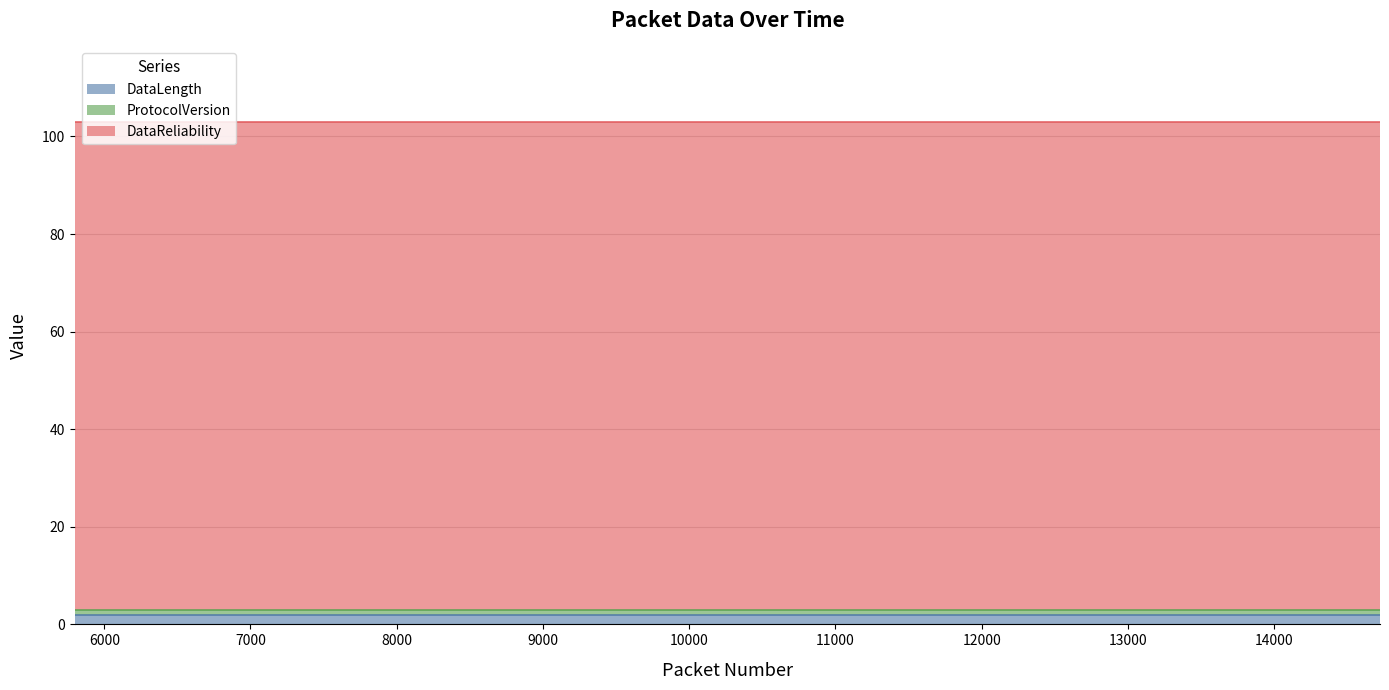

Is the value of ProtocolVersion at 14 greater than the value of DataLength at 9?

No